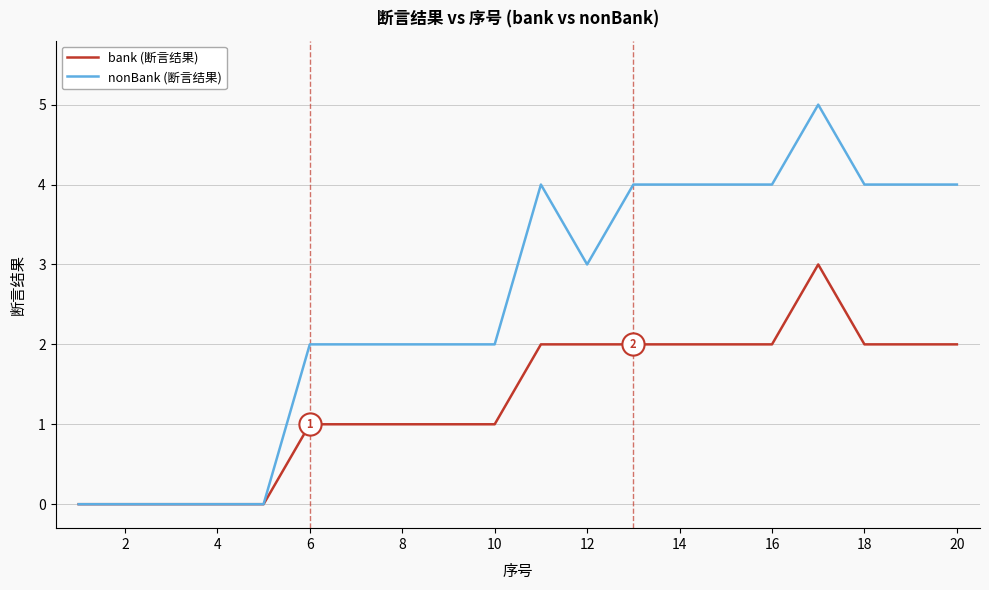

Does the chart display data point markers on the line(s)?

No